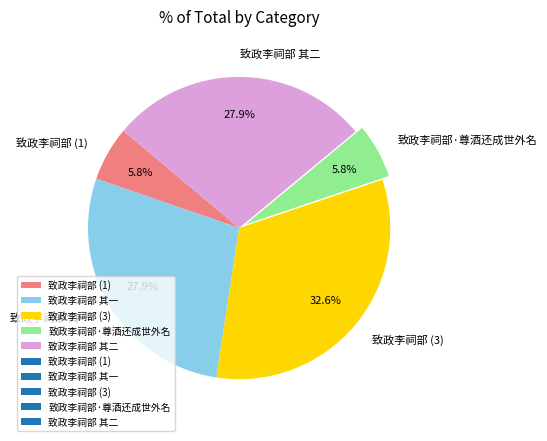

What is the ratio of the value at 致政李祠部 (3) to the value at 致政李祠部 (1)?

5.6